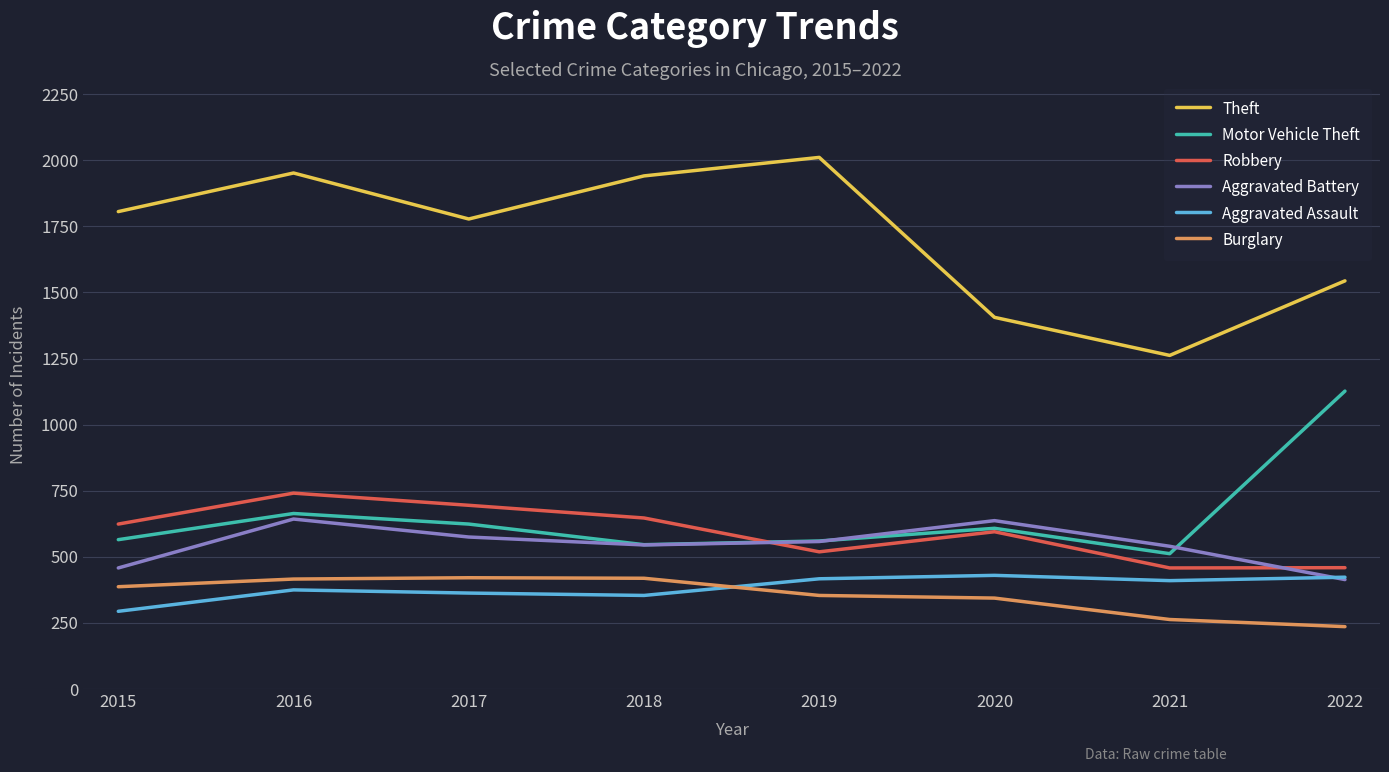

What is the average value of the Aggravated Assault series?

383